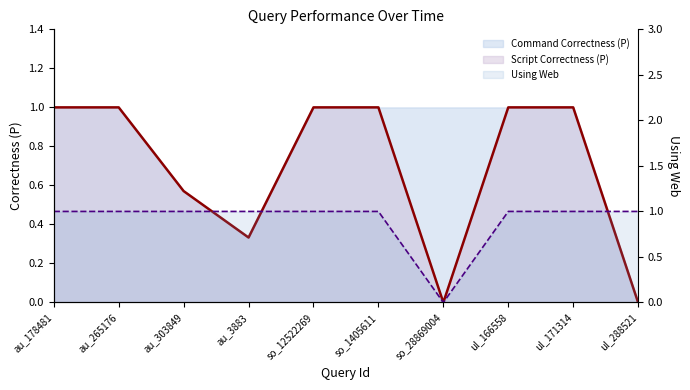

True or false: Command Correctness (P) and Script Correctness (P) intersect in this chart.

False